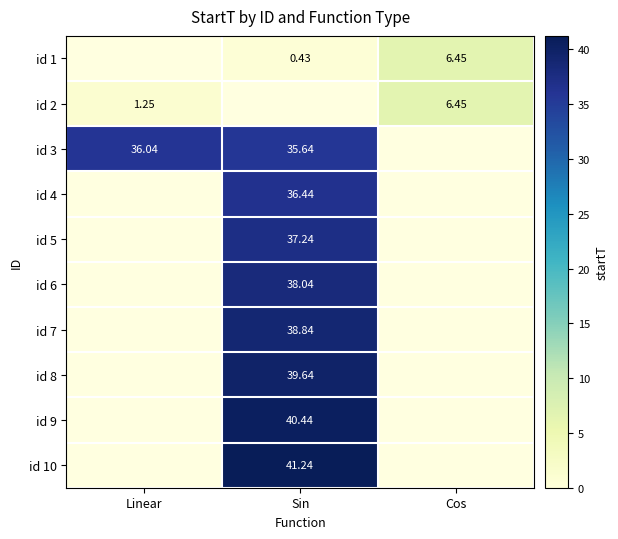

What is the average value of the id 8 series?

13.2